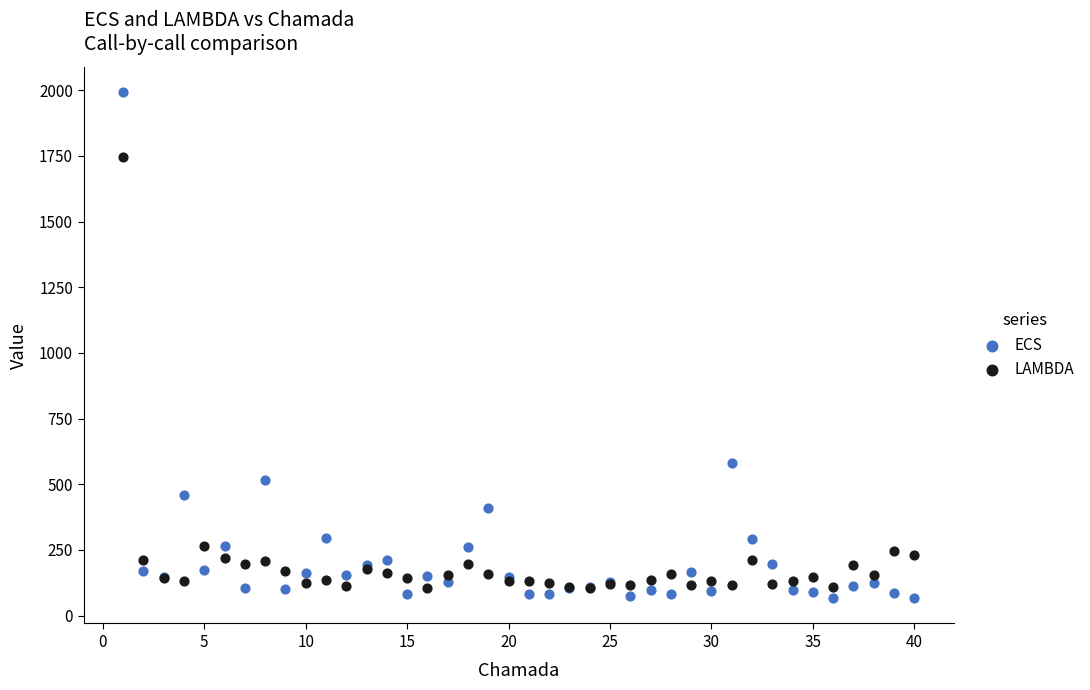

Which series reaches the minimum Y coordinate?

ECS